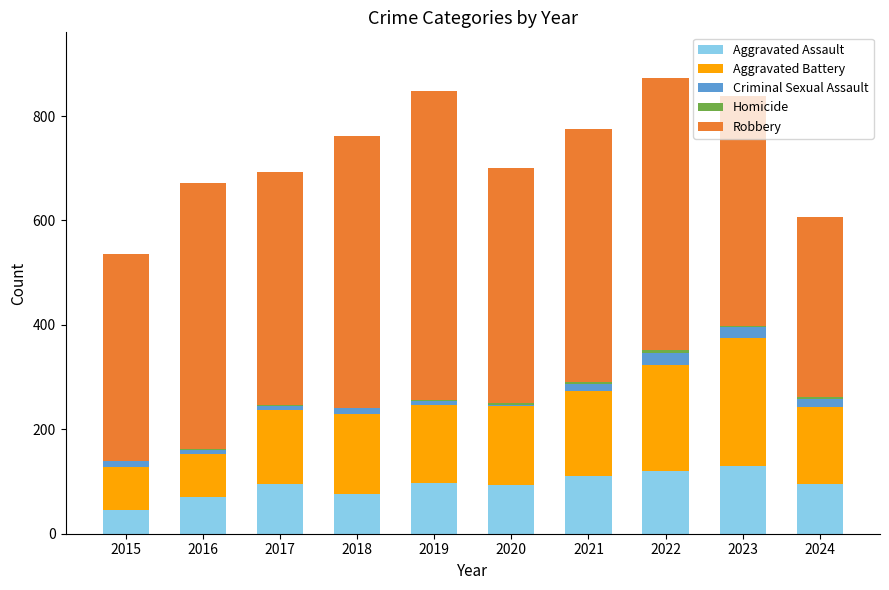

Which series has the largest range (max minus min)?

Robbery